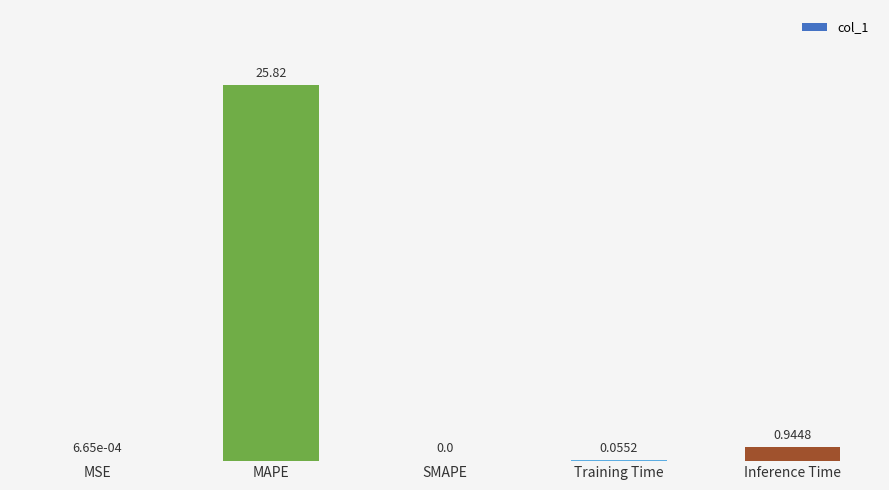

What is the change in value from MSE to Training Time?

+0.1